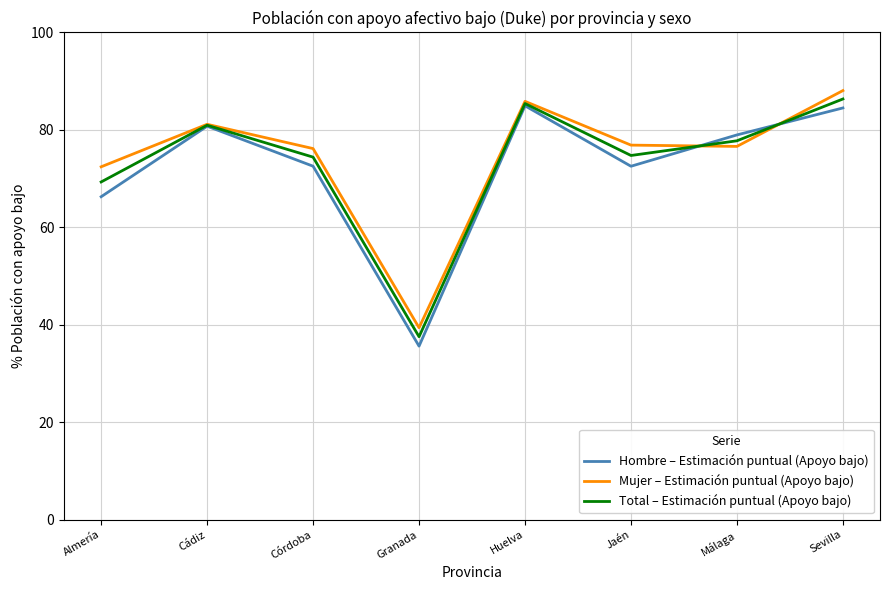

What position from the left is Málaga?

7